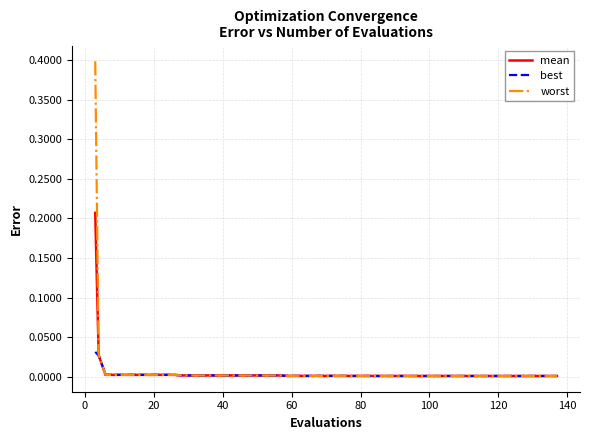

Which series has the widest spread of values?

worst